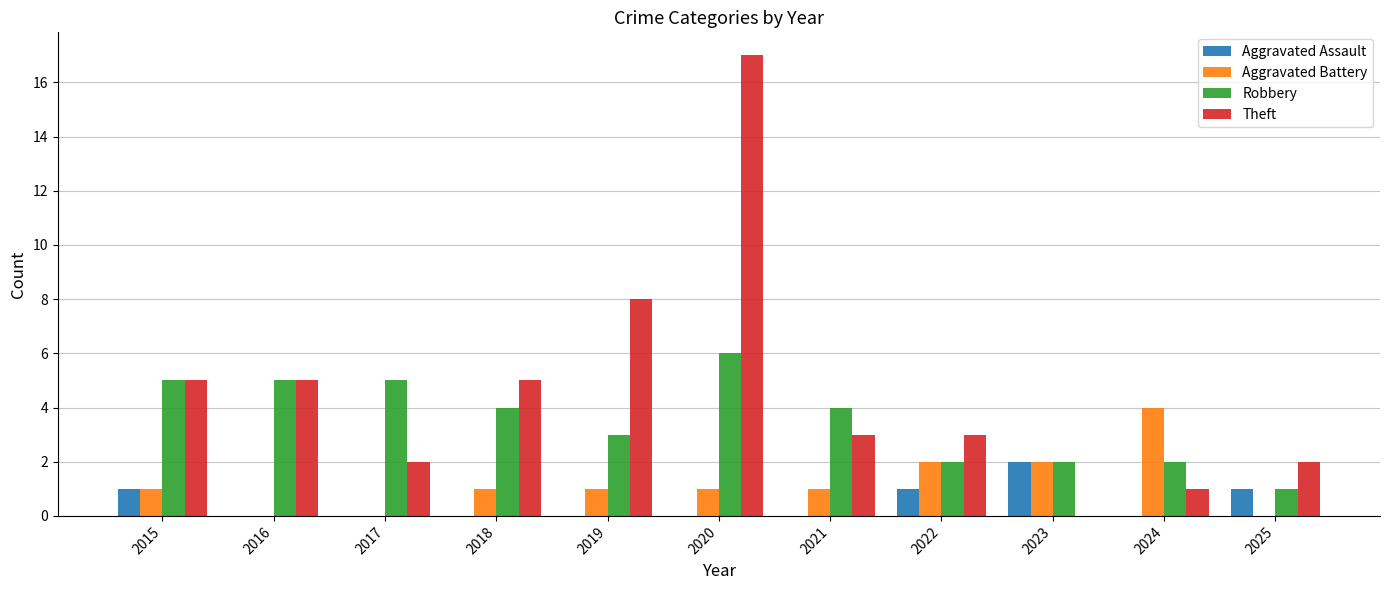

How many Aggravated Assault values are between 0 and 1?

10